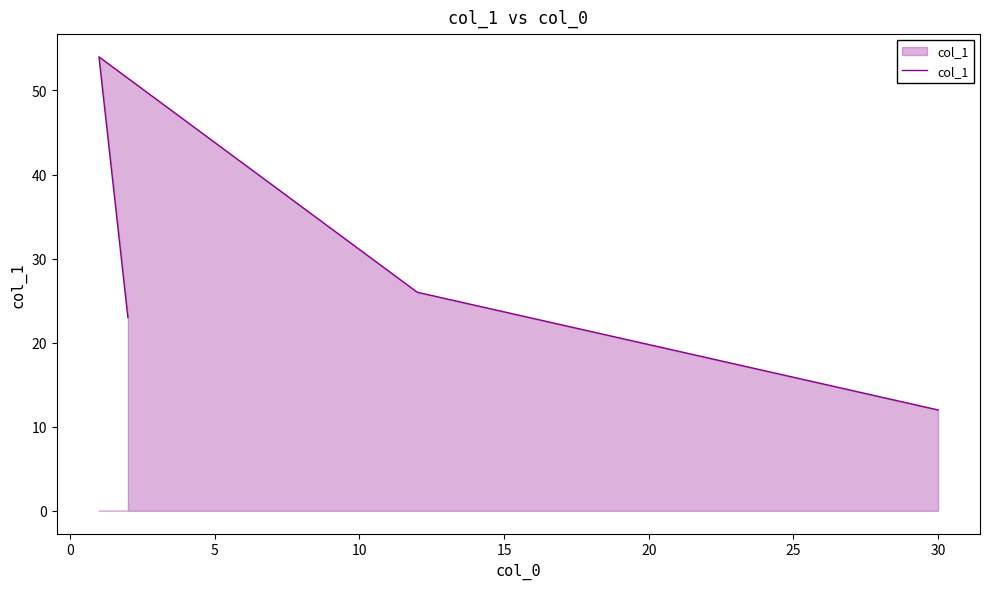

The chart shows a value of 4 at 30. True or false?

False